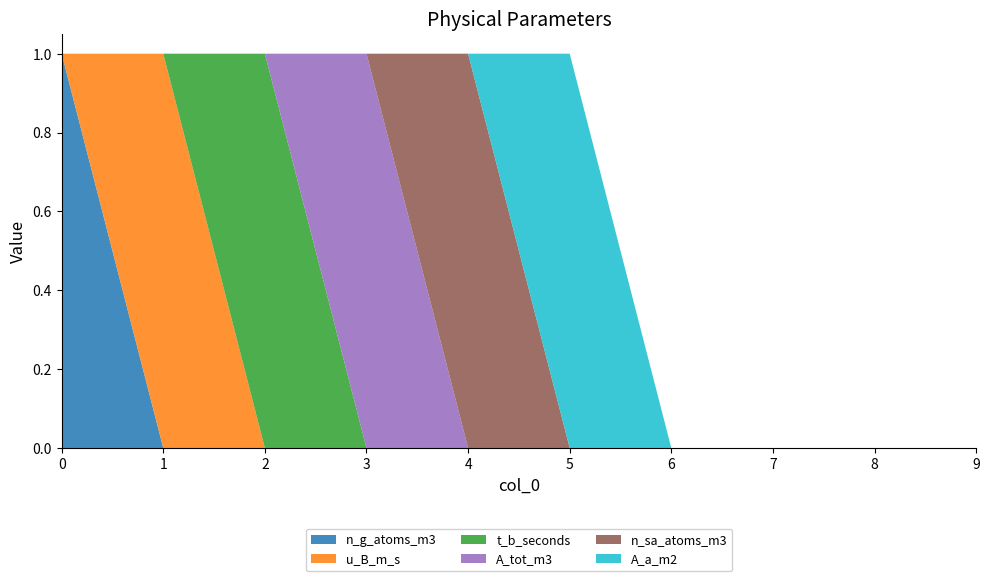

Reading left to right, list all the values displayed in this chart.

n_g_atoms_m3: 1	0	0	0	0	0	0	0	0	0
u_B_m_s: 0	1	0	0	0	0	0	0	0	0
t_b_seconds: 0	0	1	0	0	0	0	0	0	0
A_tot_m3: 0	0	0	1	0	0	0	0	0	0
n_sa_atoms_m3: 0	0	0	0	1	0	0	0	0	0
A_a_m2: 0	0	0	0	0	1	0	0	0	0